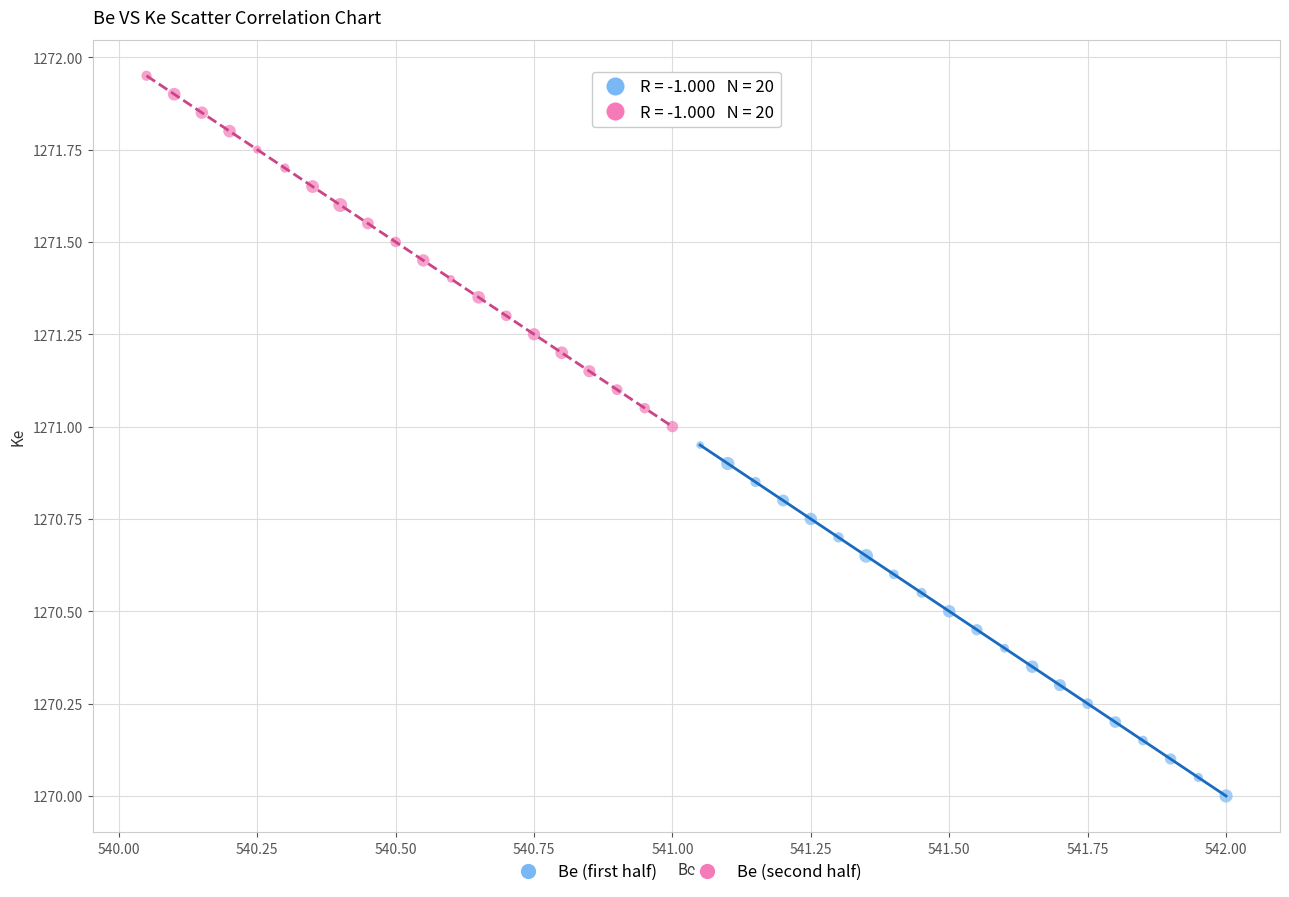

Which series contains the lowest Y value?

Be (first half)